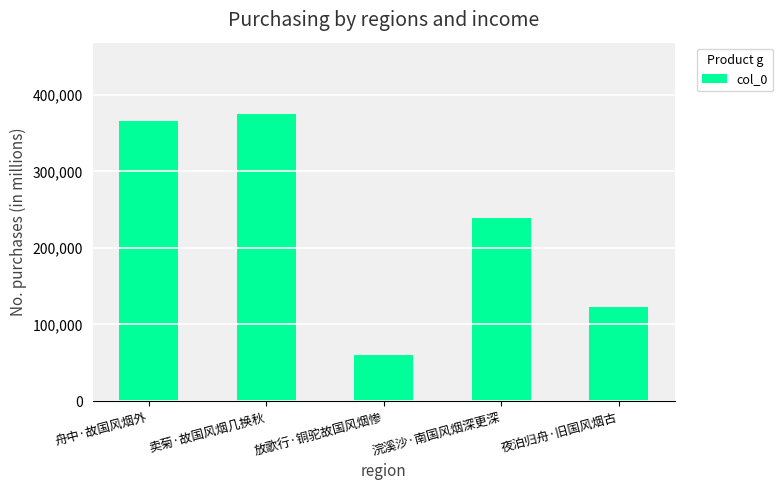

What position from the left is 放歌行·铜驼故国风烟惨?

3